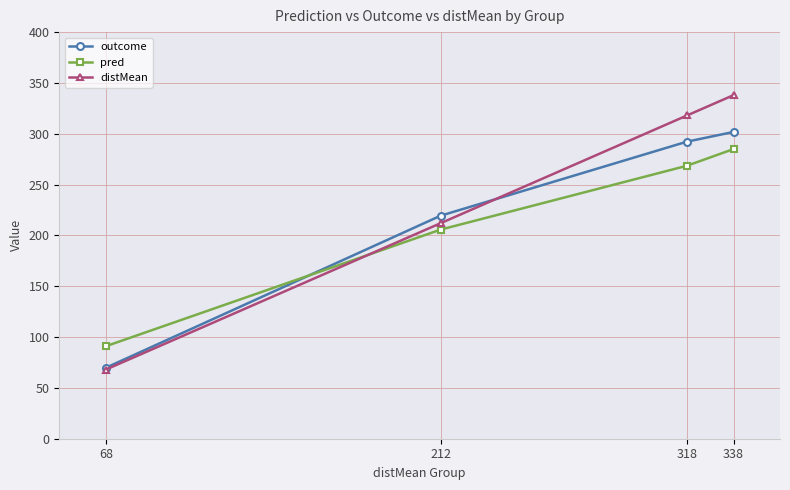

What is the average value of the distMean series?

234.0